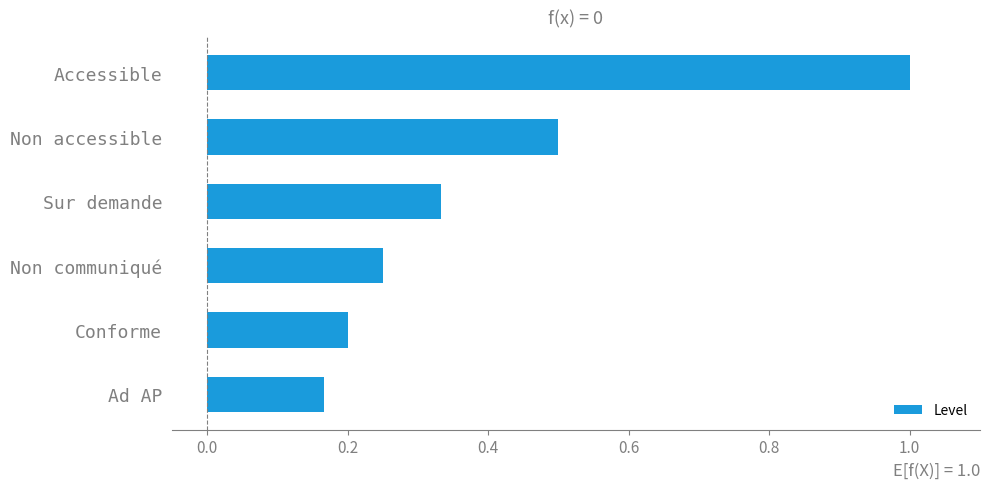

What is the label of the 6th bar from the top?

Ad AP